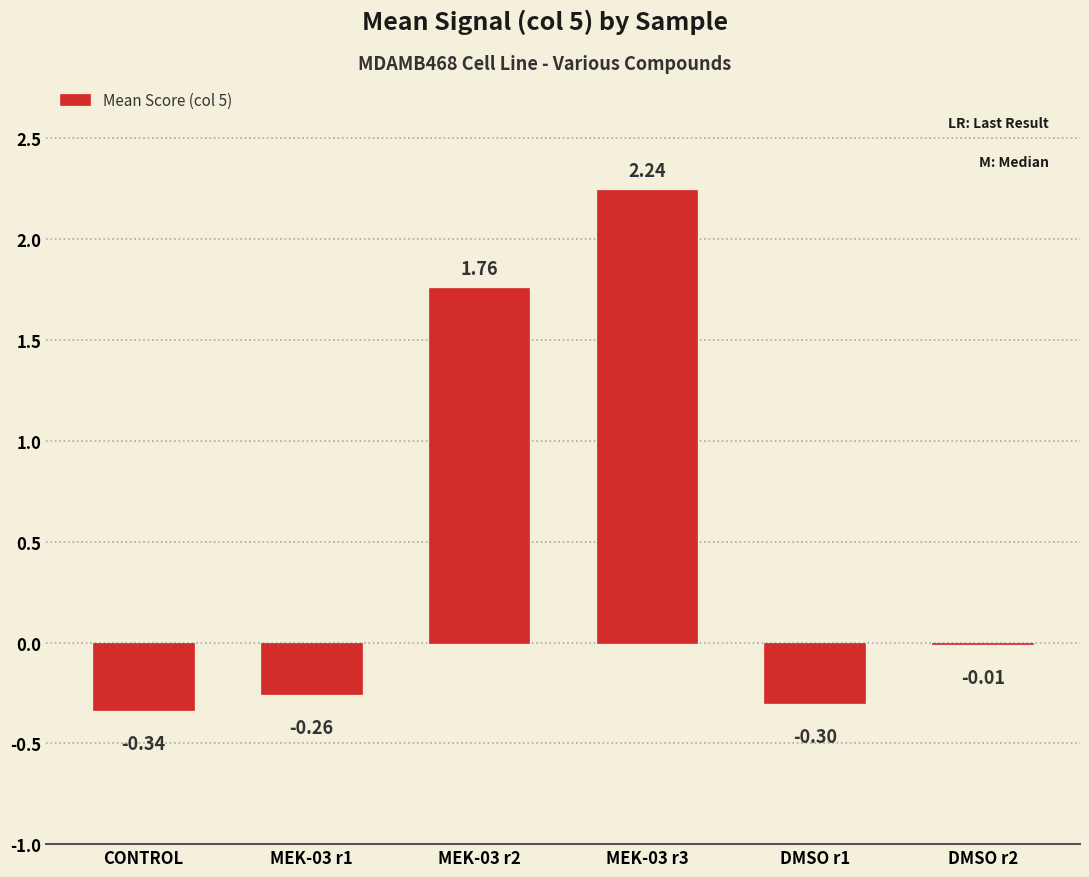

At which label is the value closest to 0?

DMSO r2